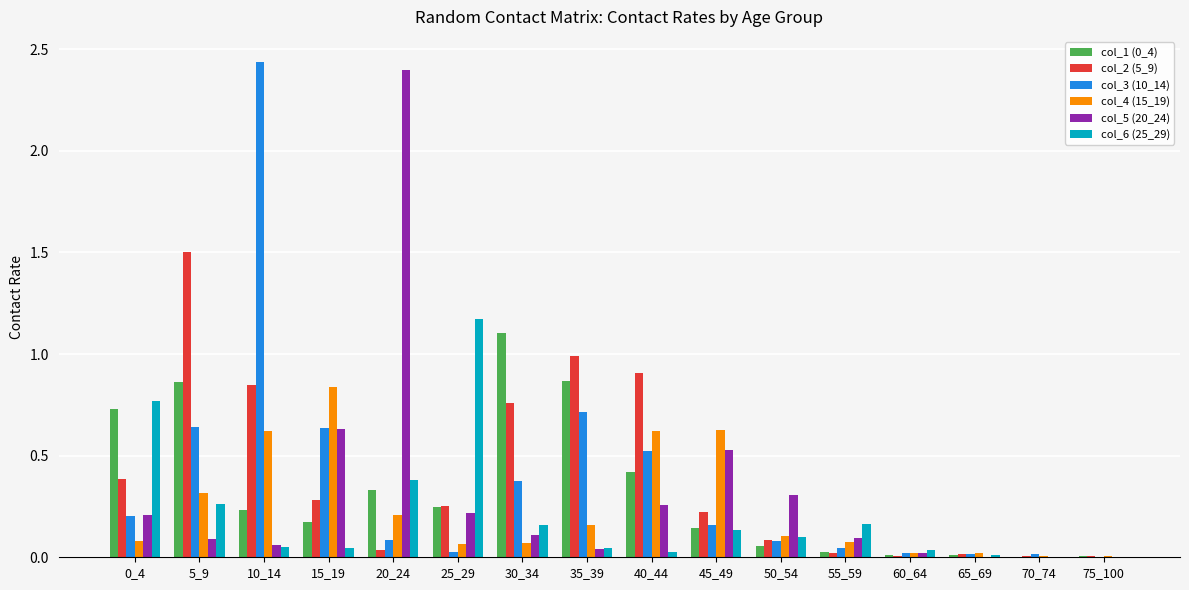

True or false: col_1 (0_4) has a value of 0.4 at 30_34.

False